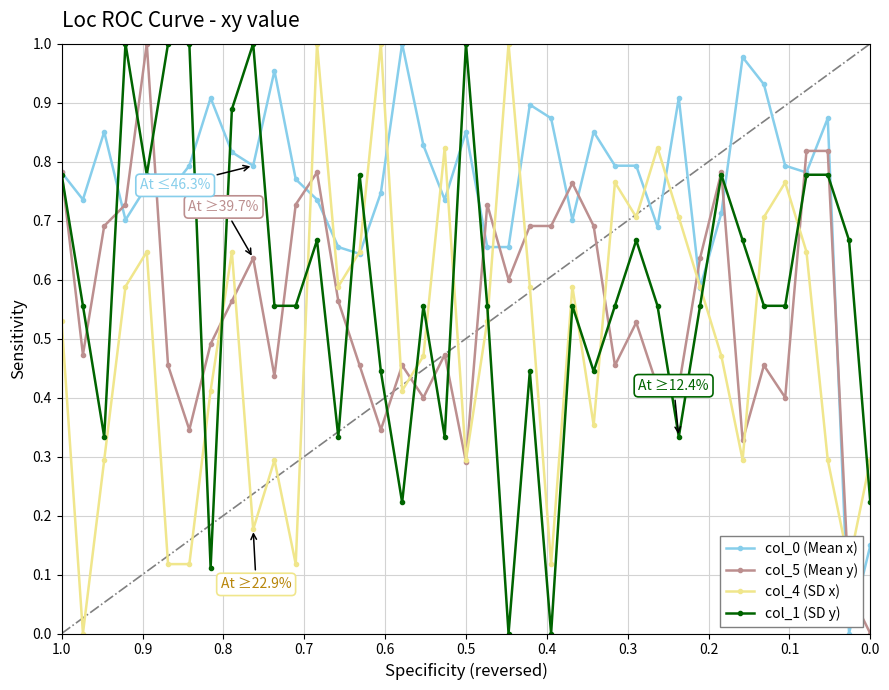

True or false: col_4 (SD x) has a value of 0.2 at 36.

False